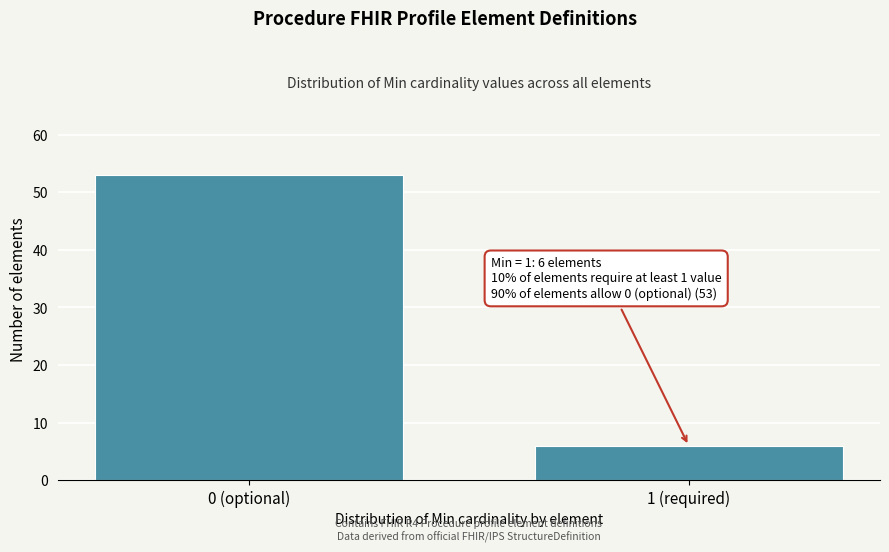

Reading left to right, extract all data points from this chart.

0 (optional)=53	1 (required)=6